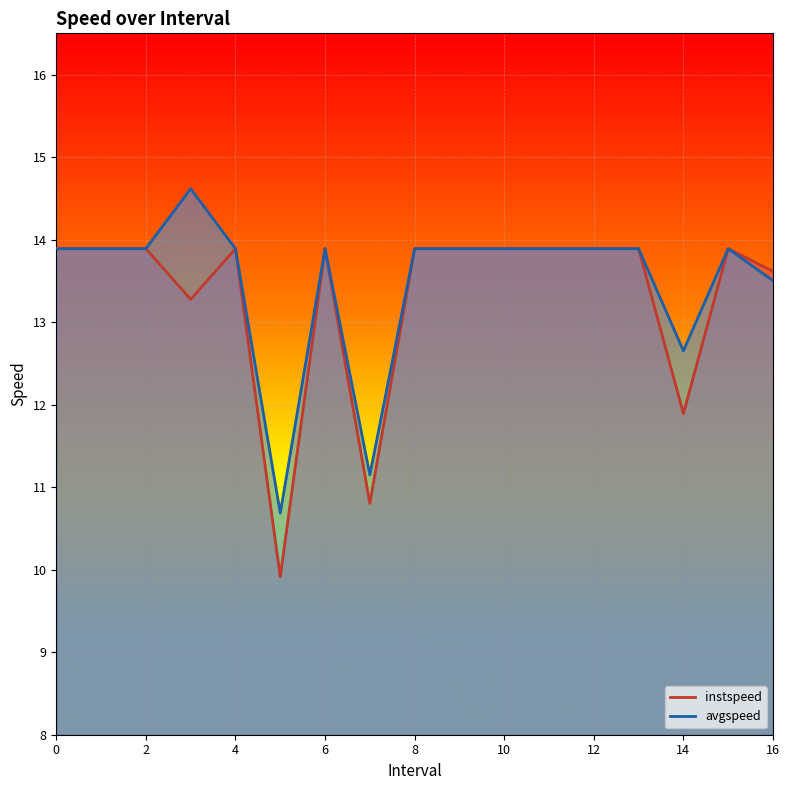

Count the number of data series in this chart.

2